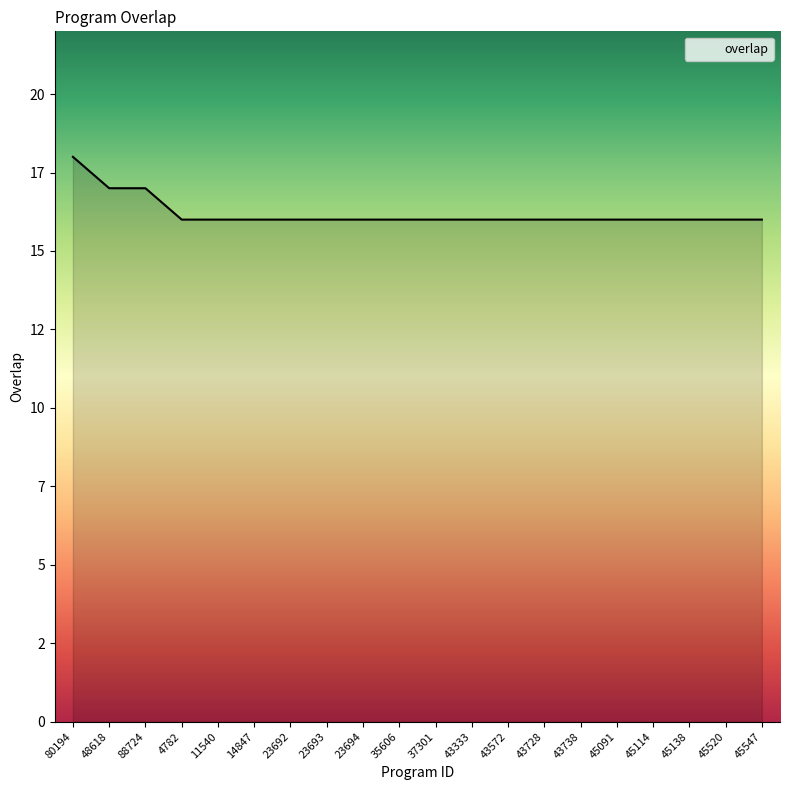

True or false: the data has more than 2 interior local peaks.

False